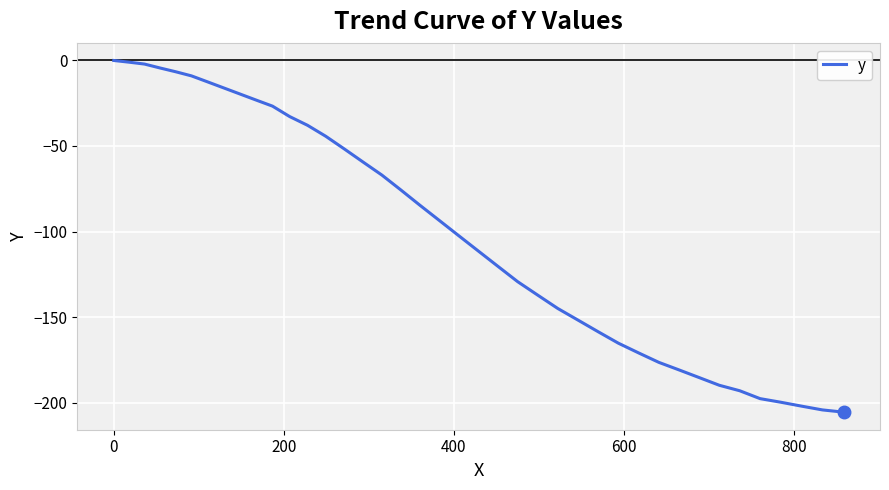

What is the difference between the maximum and minimum values?

205.6